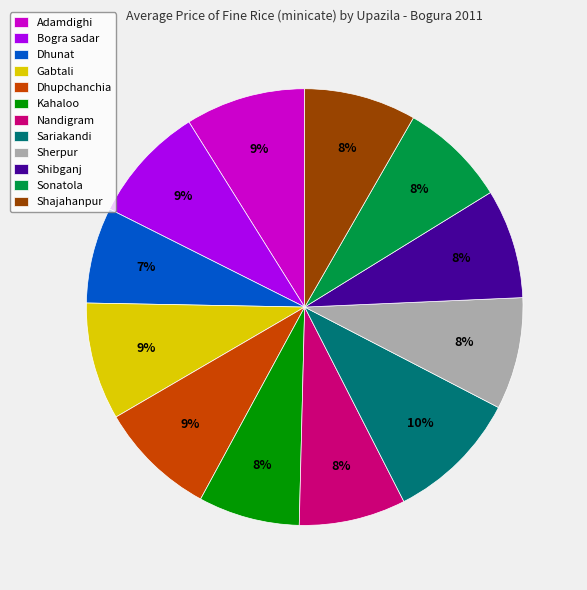

The Shajahanpur slice represents 15% of the pie. True or false?

False